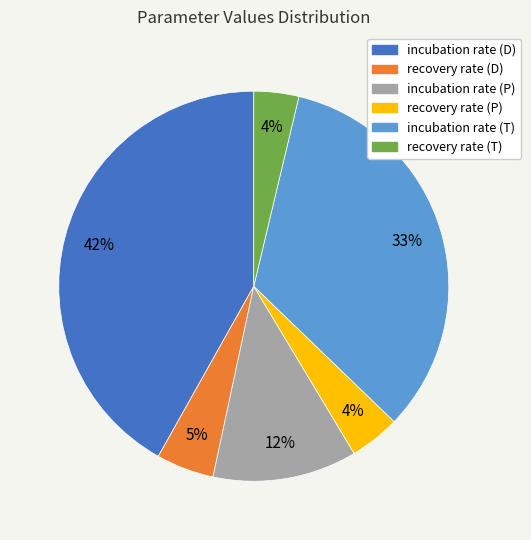

Which category has the biggest portion of the pie?

incubation rate (D)